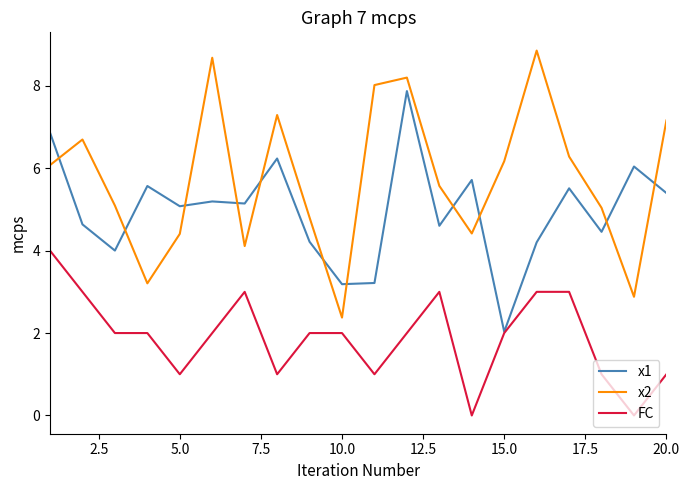

At how many categories does at least one series exceed 2?

20